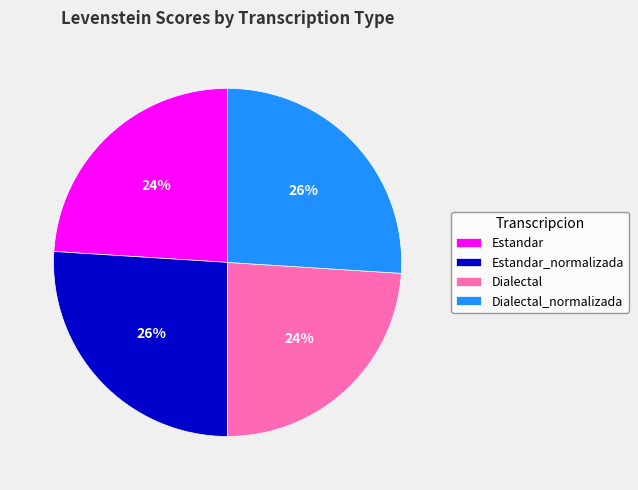

To the nearest percent, what is the combined percentage of Dialectal_normalizada and Estandar?

50%